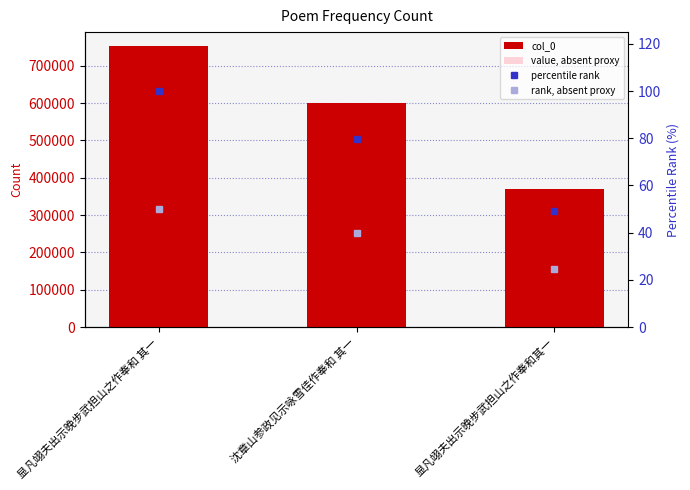

How many values in the percentile rank series are below 79?

1